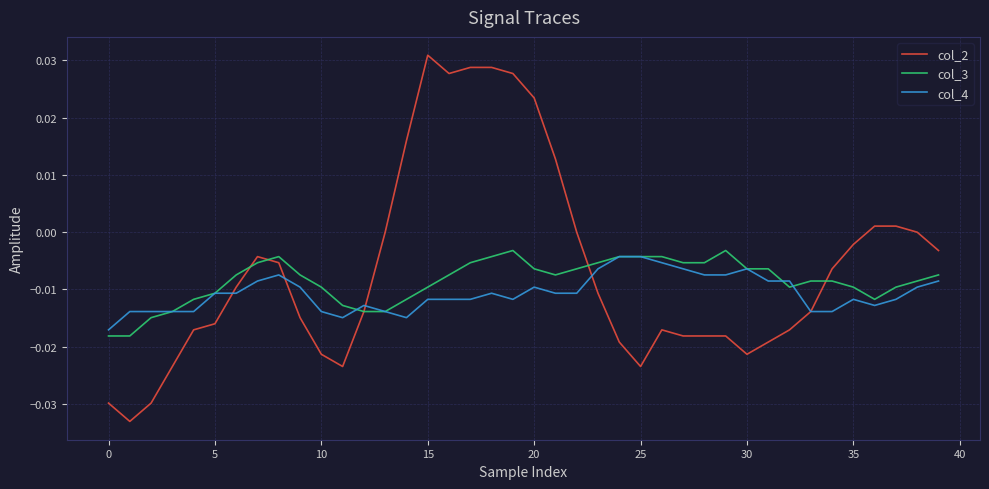

Which series has the widest spread of values?

col_2